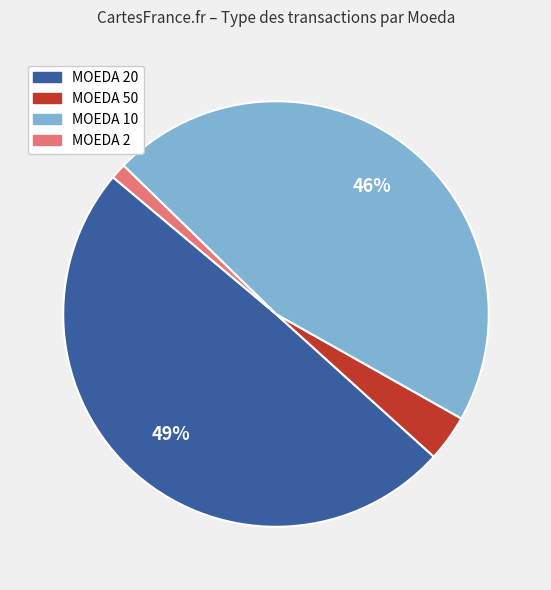

To the nearest percent, what is the average slice percentage?

25%